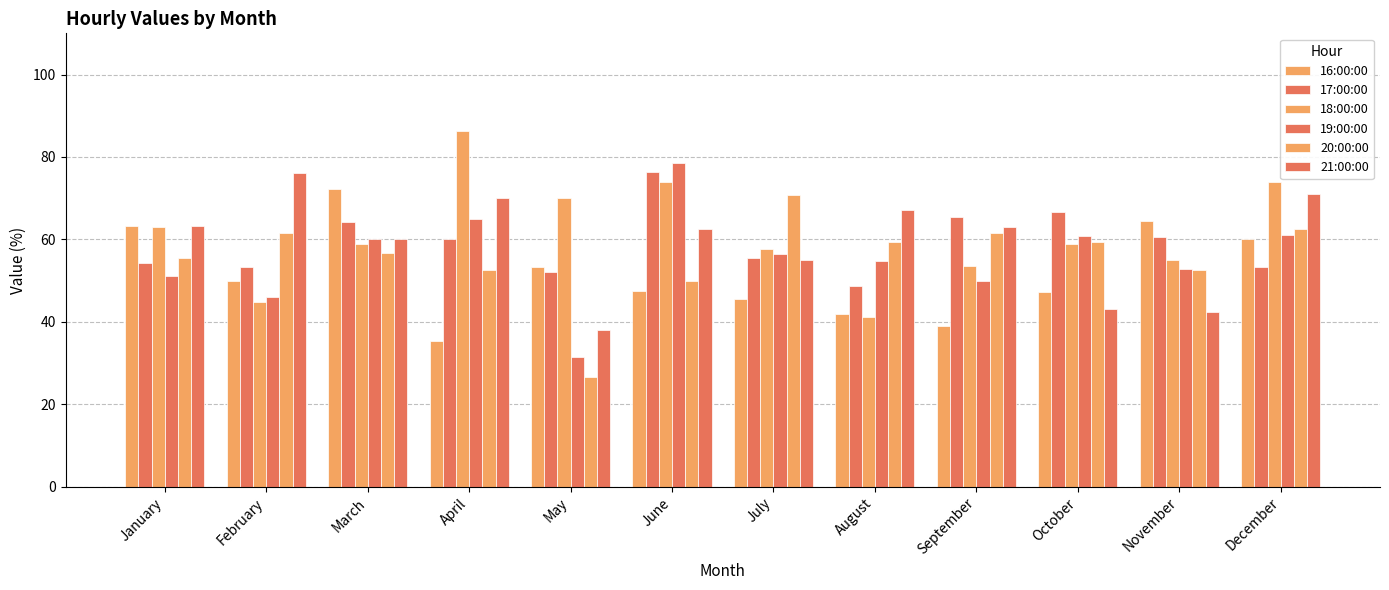

Is the value of 21:00:00 at August greater than the value of 20:00:00 at February?

Yes